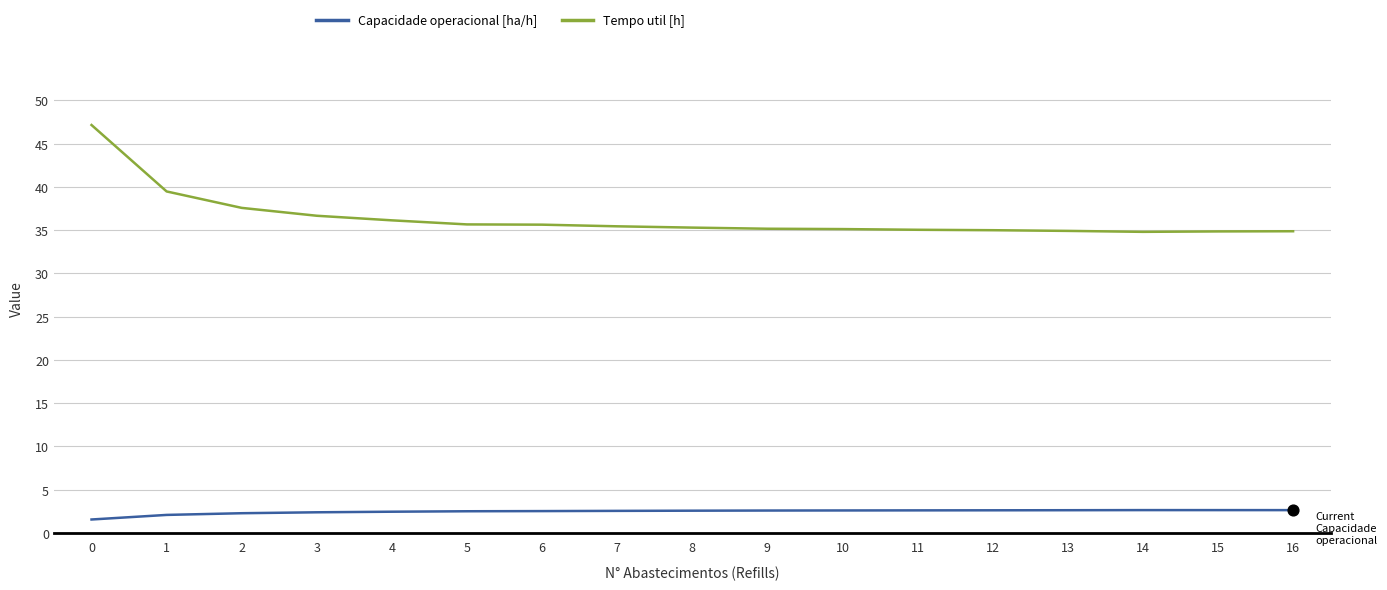

What is the difference between the highest and lowest values at 16?

32.2